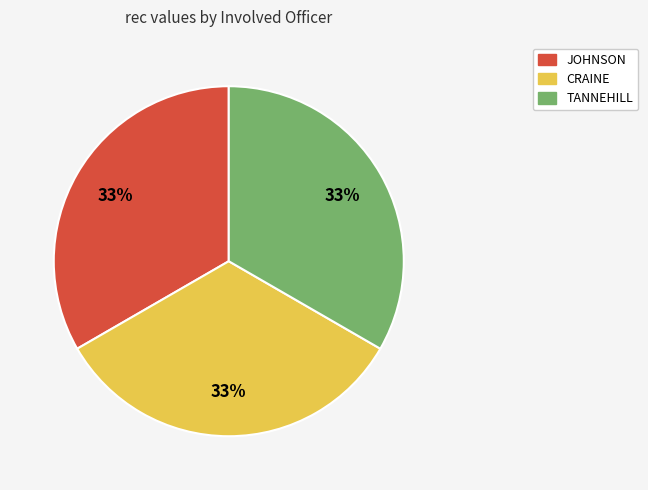

How many slices are in this pie chart?

3